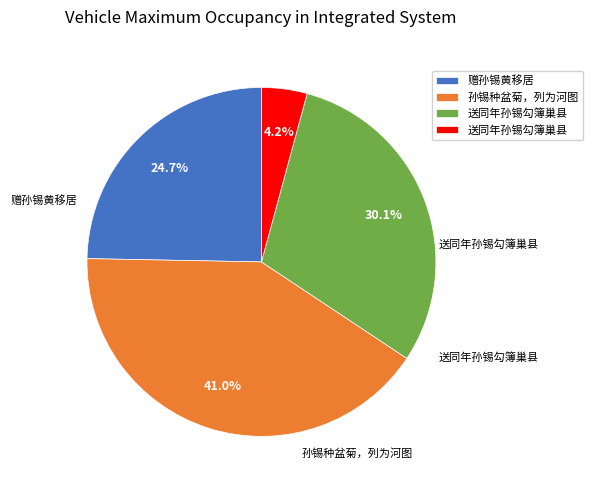

Is there a majority slice in this chart?

No